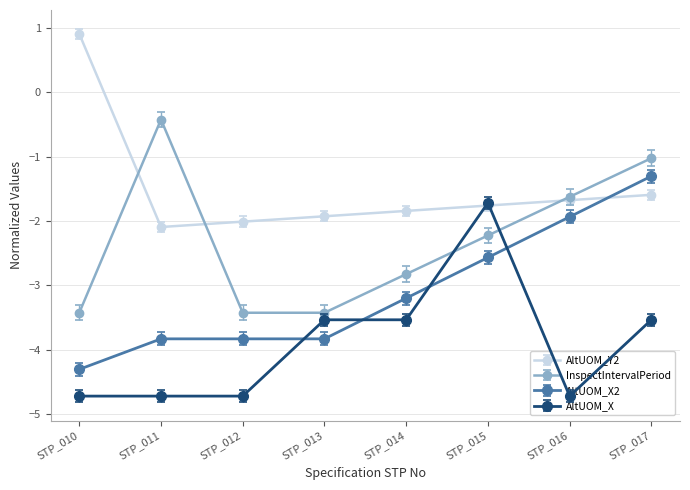

Which series has the largest total across all categories?

AltUOM_Y2